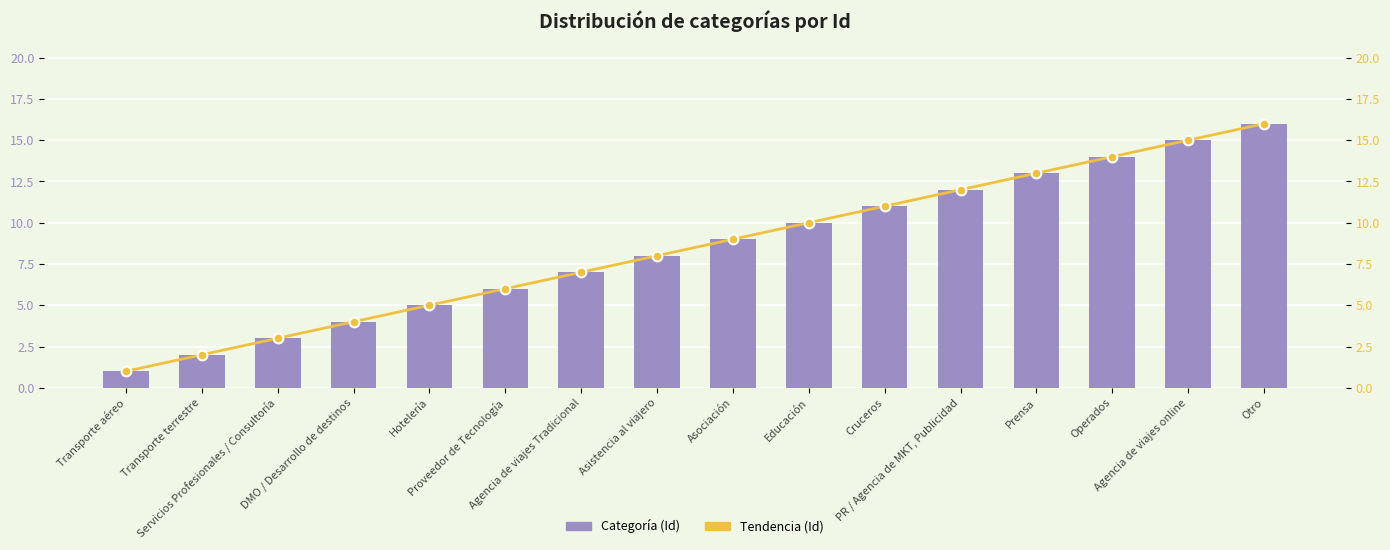

Which series has the largest total across all categories?

Id (bar)